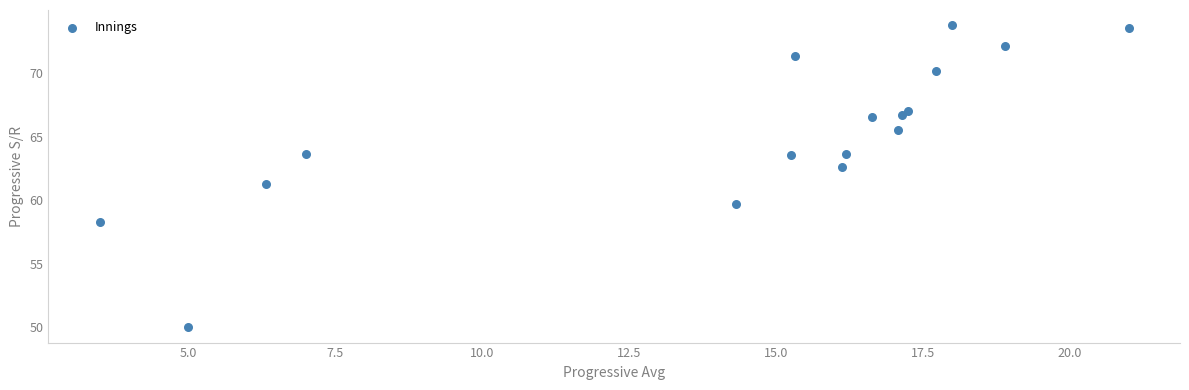

What Y value in the scatter plot is closest to 61?

61.3